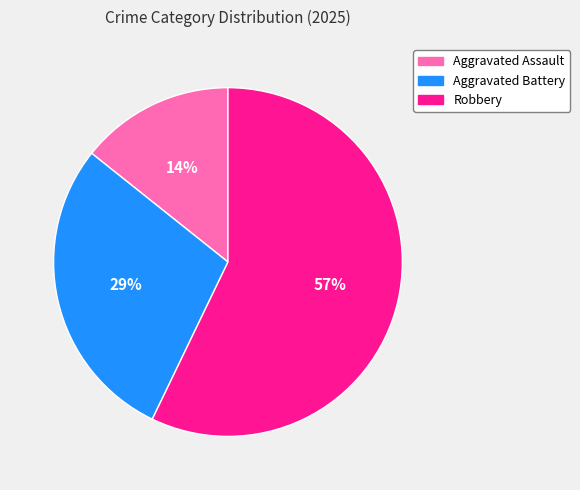

Count the number of slices in the pie.

3